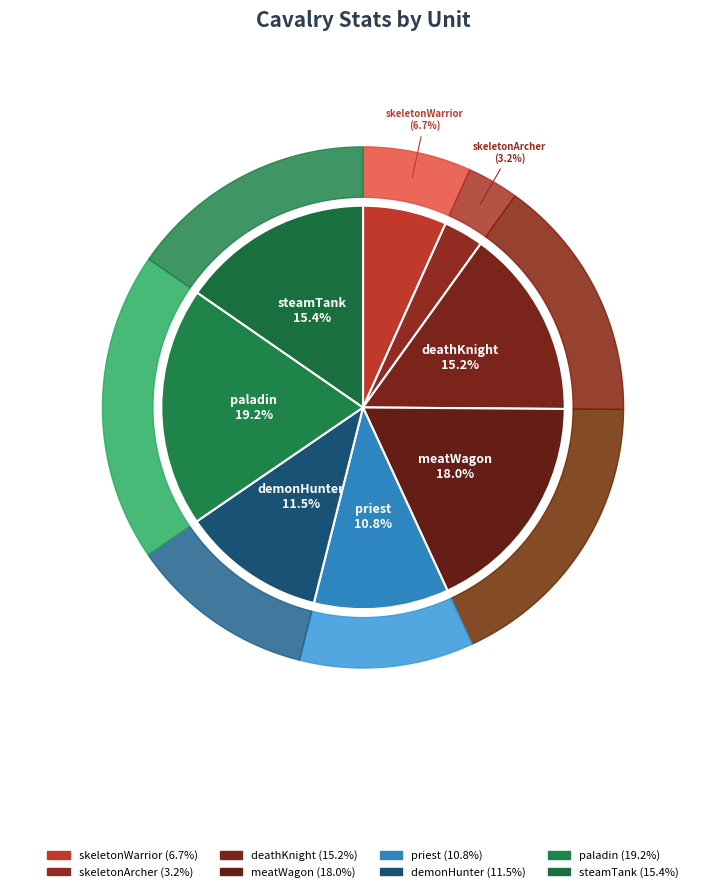

How many slices are in this pie chart?

8